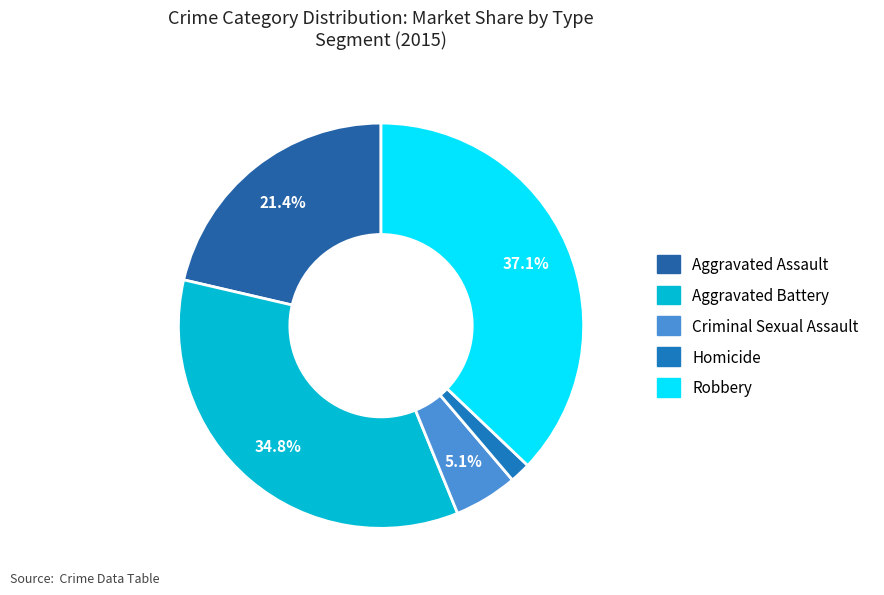

Does Robbery account for over 50% of the chart?

No